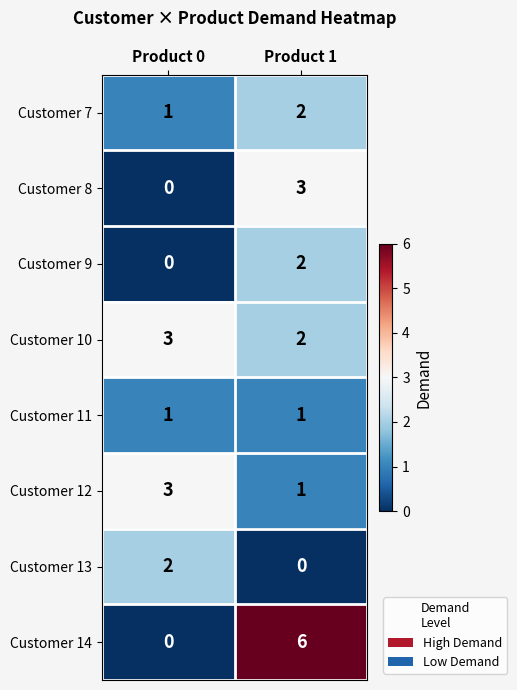

Reading left to right, extract all data points from this chart.

Customer 7: Product 0=1	Product 1=2
Customer 8: Product 0=0	Product 1=3
Customer 9: Product 0=0	Product 1=2
Customer 10: Product 0=3	Product 1=2
Customer 11: Product 0=1	Product 1=1
Customer 12: Product 0=3	Product 1=1
Customer 13: Product 0=2	Product 1=0
Customer 14: Product 0=0	Product 1=6